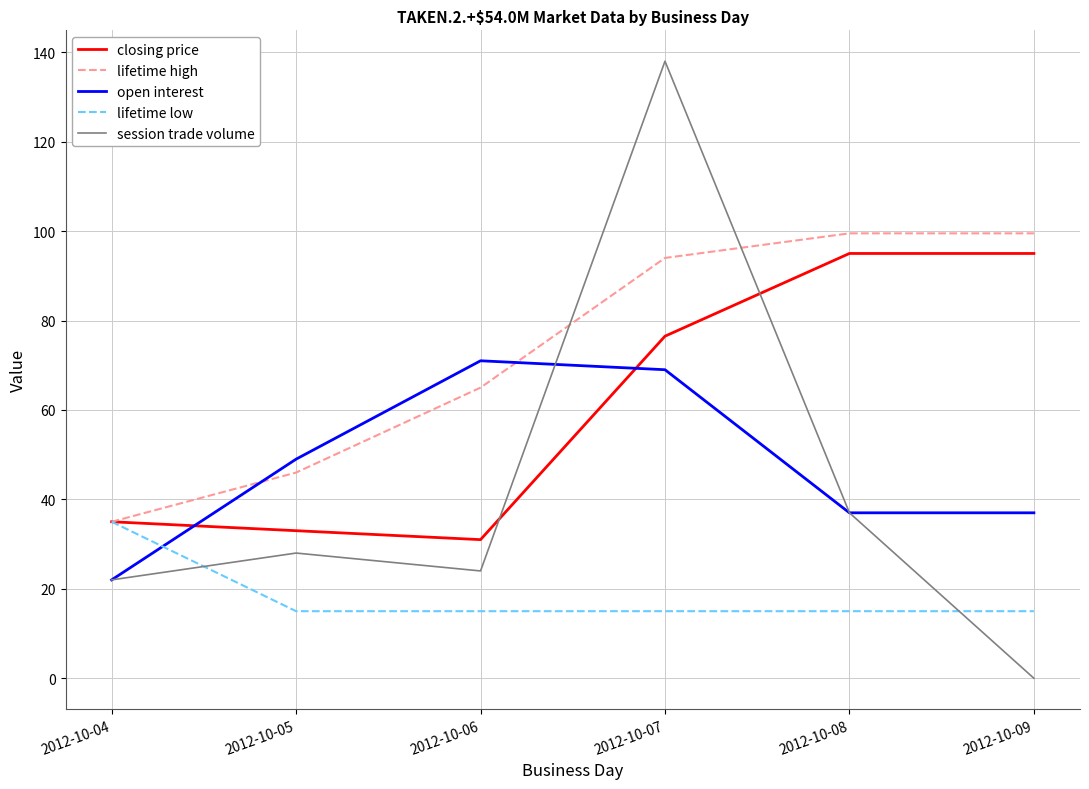

Reading right to left, list all the values displayed in this chart.

closing price: 95.0	95.0	76.5	31.0	33.0	35.0
lifetime high: 99.5	99.5	94.0	65.0	46.0	35.0
open interest: 37.0	37.0	69.0	71.0	49.0	22.0
lifetime low: 15.0	15.0	15.0	15.0	15.0	35.0
session trade volume: 0.0	37.0	138.0	24.0	28.0	22.0